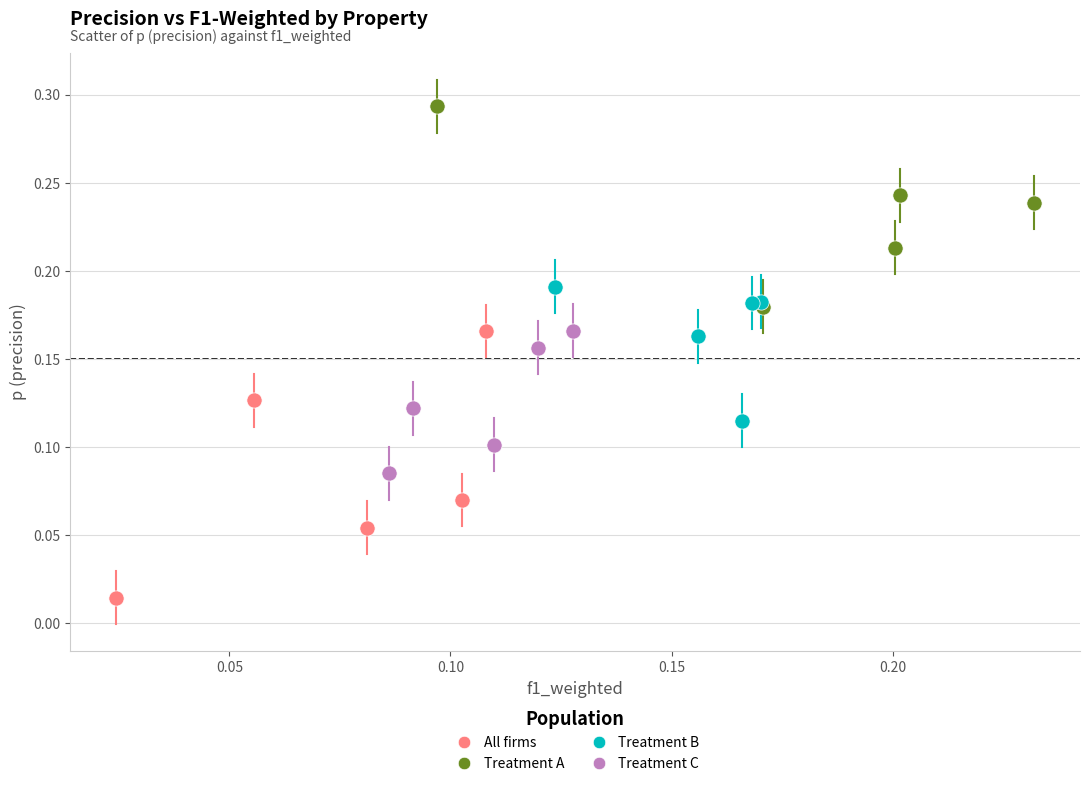

Which series contains the highest Y value?

Treatment A